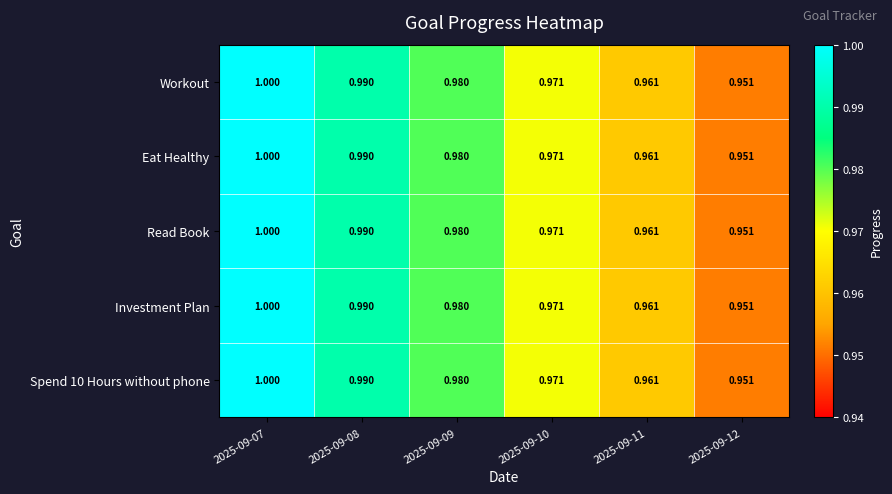

Is the value of Read Book at 2025-09-10 greater than the value of Spend 10 Hours without phone at 2025-09-08?

No